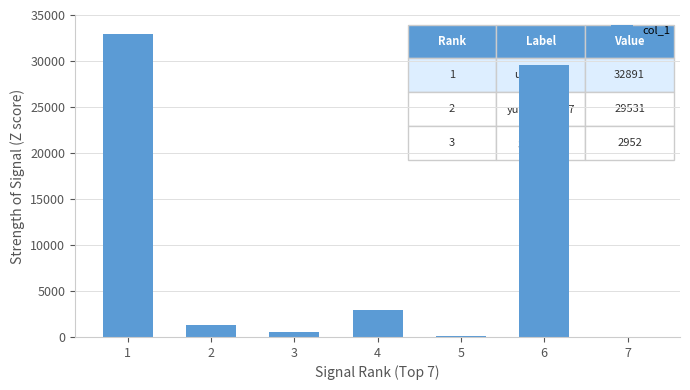

Are the bars grouped side by side (vs. stacked)?

No